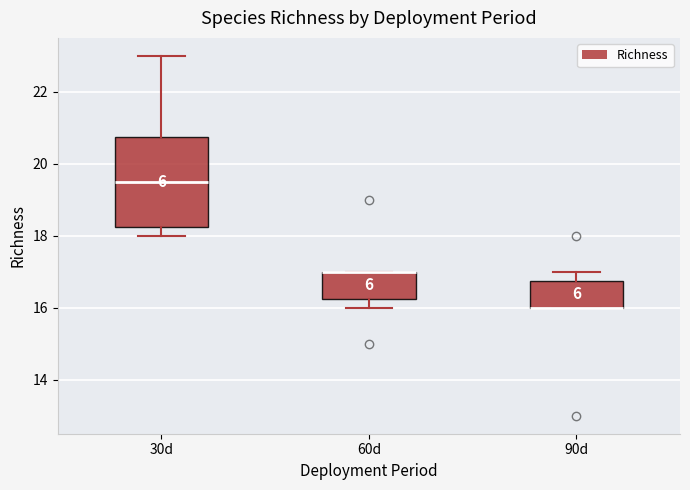

Where does the upper whisker of the box for 30d end on the y-axis? The values are not printed on the chart, so give them approximately, as read against the axis.

23.0